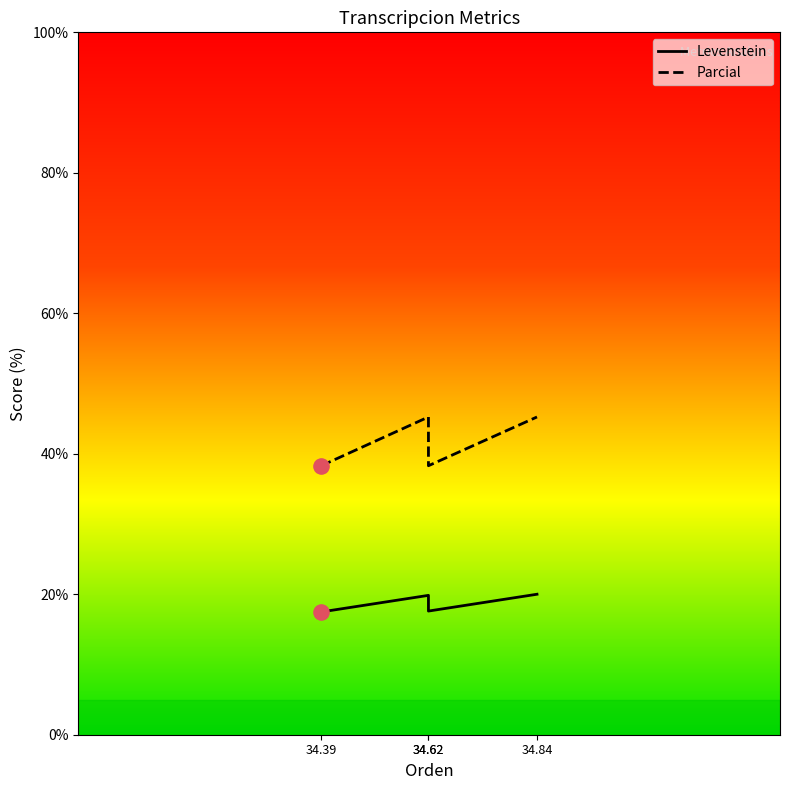

Which series has the widest spread of Y values?

Parcial